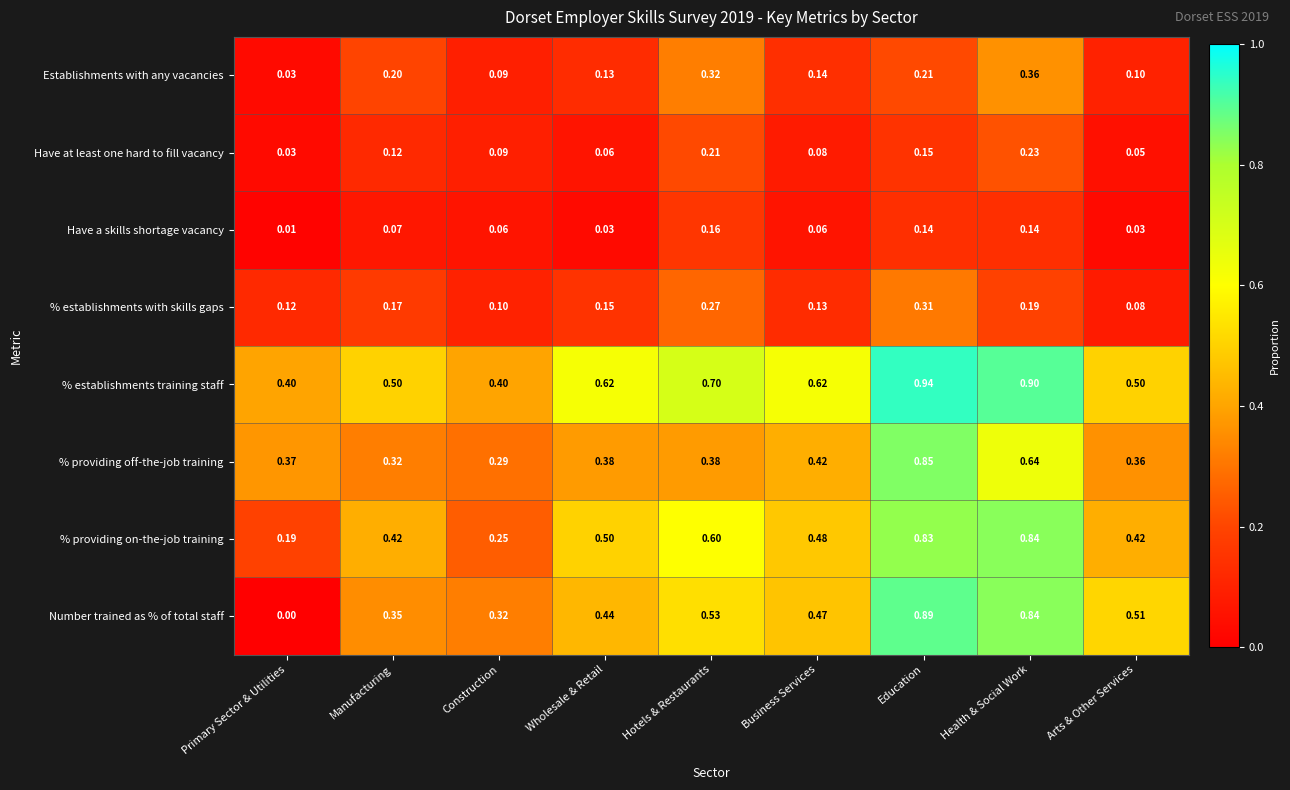

Which series has the largest total across all categories?

% establishments training staff